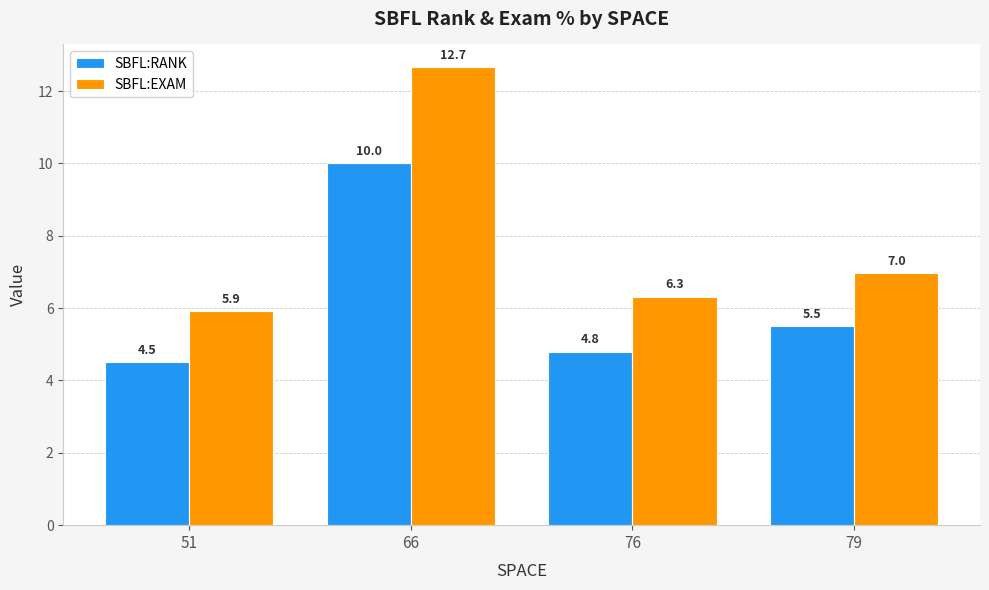

At which label is SBFL:RANK closest to 7?

79